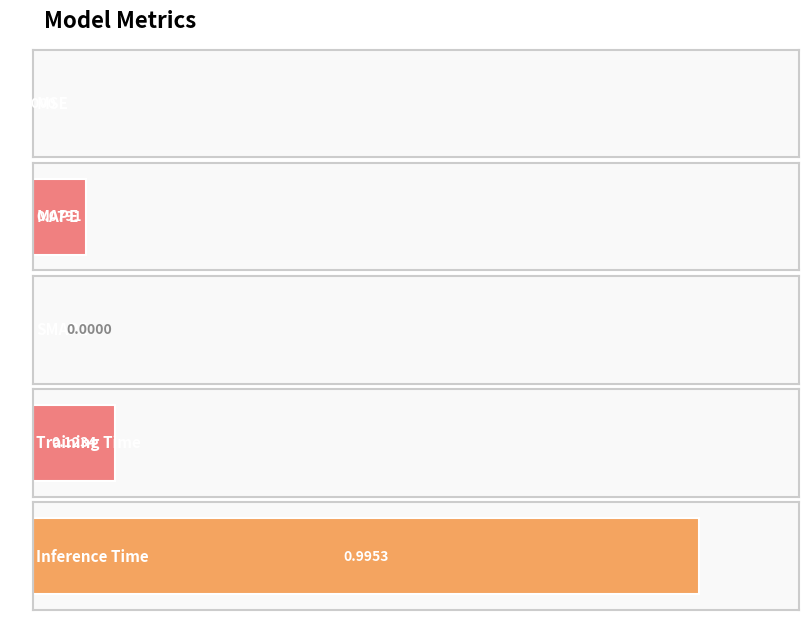

What position from the right is SMAPE?

3